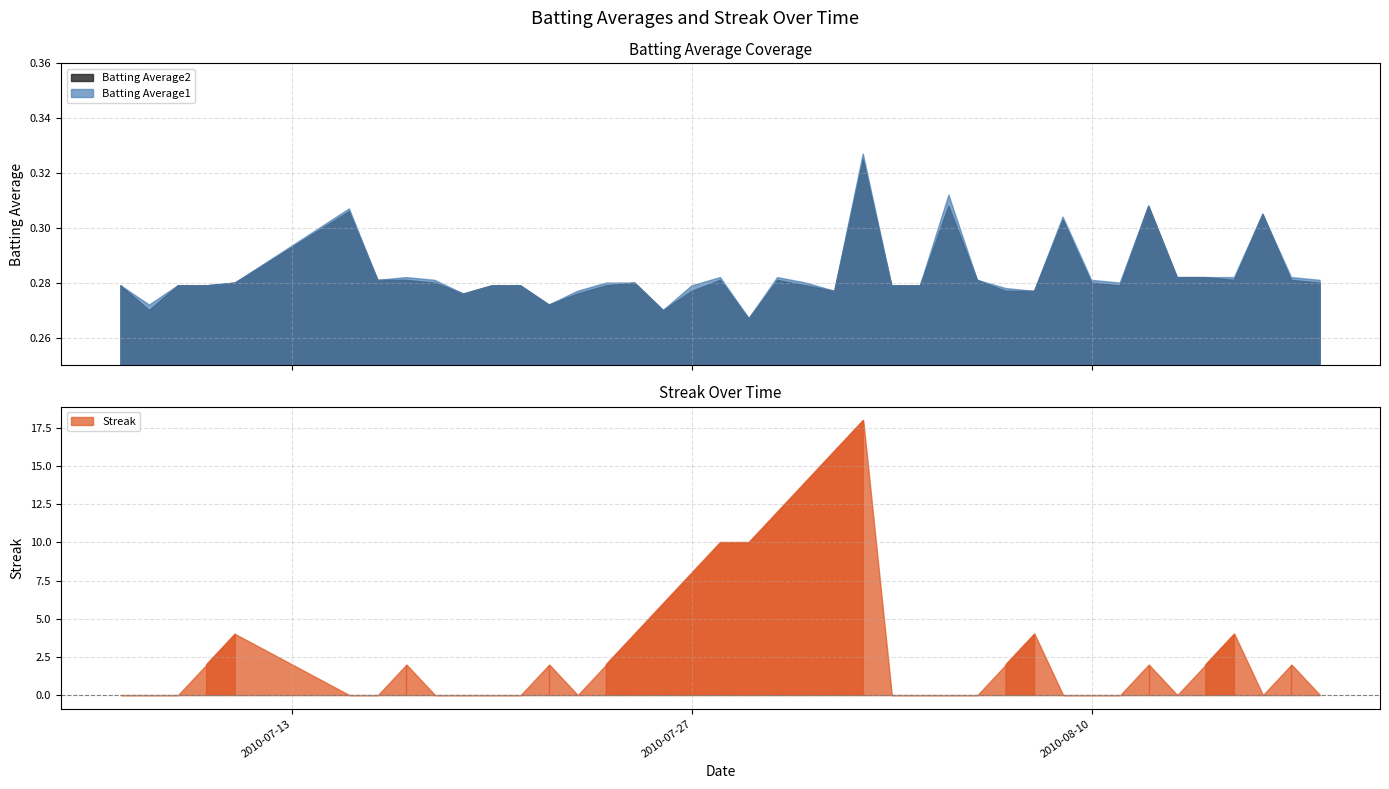

Reading left to right, what are all the values shown in this chart?

Batting Average1: 0.3	0.3	0.3	0.3	0.3	0.3	0.3	0.3	0.3	0.3	0.3	0.3	0.3	0.3	0.3	0.3	0.3	0.3	0.3	0.3	0.3	0.3	0.3	0.3	0.3	0.3	0.3	0.3	0.3	0.3	0.3	0.3	0.3	0.3	0.3	0.3	0.3	0.3	0.3	0.3
Batting Average2: 0.3	0.3	0.3	0.3	0.3	0.3	0.3	0.3	0.3	0.3	0.3	0.3	0.3	0.3	0.3	0.3	0.3	0.3	0.3	0.3	0.3	0.3	0.3	0.3	0.3	0.3	0.3	0.3	0.3	0.3	0.3	0.3	0.3	0.3	0.3	0.3	0.3	0.3	0.3	0.3
Streak: 0.0	0.0	0.0	2.0	4.0	0.0	0.0	2.0	0.0	0.0	0.0	0.0	2.0	0.0	2.0	4.0	6.0	8.0	10.0	10.0	12.0	14.0	16.0	18.0	0.0	0.0	0.0	0.0	2.0	4.0	0.0	0.0	0.0	2.0	0.0	2.0	4.0	0.0	2.0	0.0